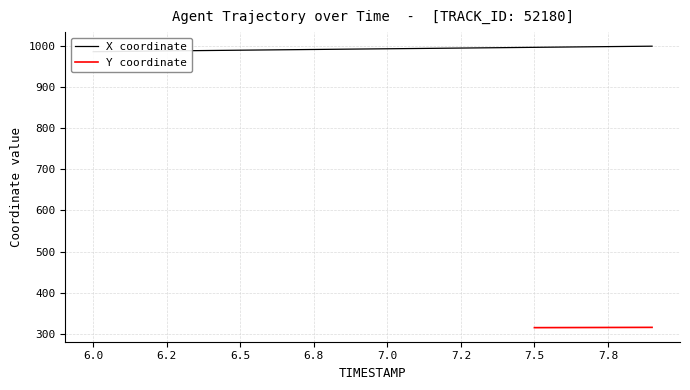

Where does the data first go above 992?

6.9